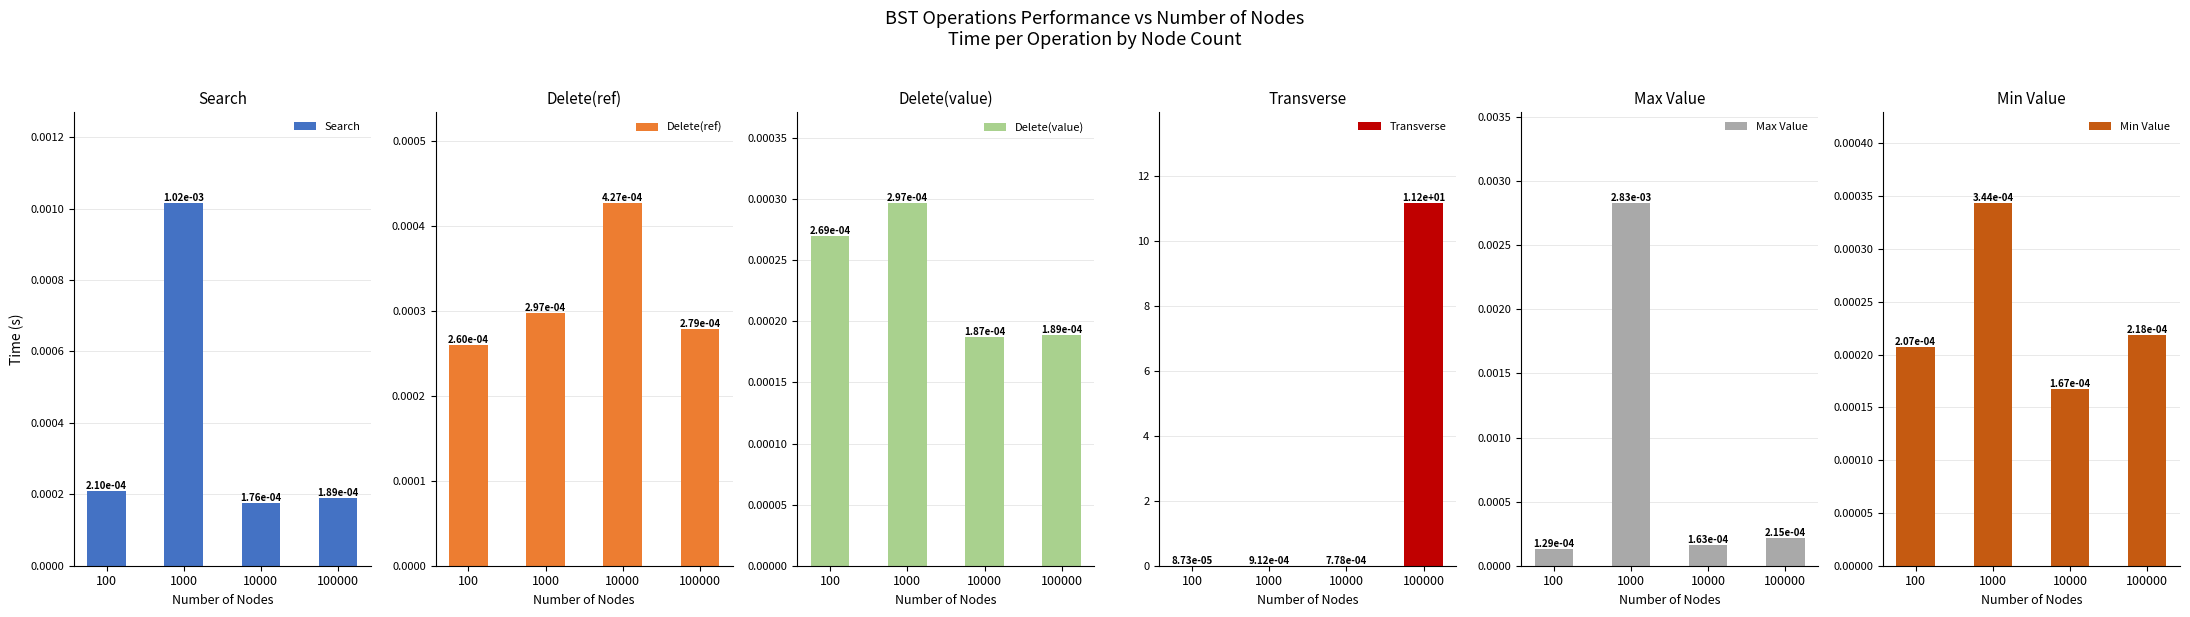

Is it true that Delete(ref) equals 0.0 at 100000?

False